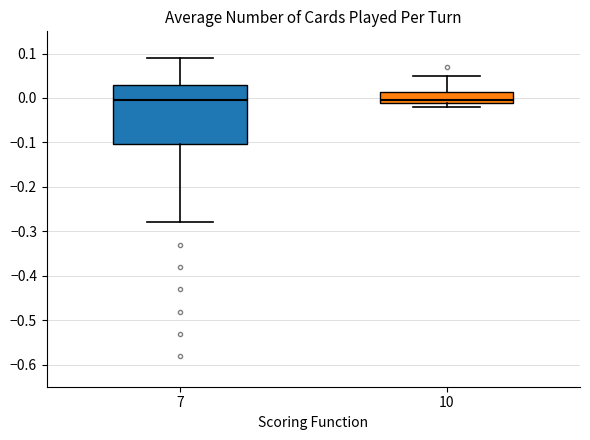

Where does the upper whisker of the box at x = 10 end on the y-axis? The values are not printed on the chart, so give them approximately, as read against the axis.

0.05